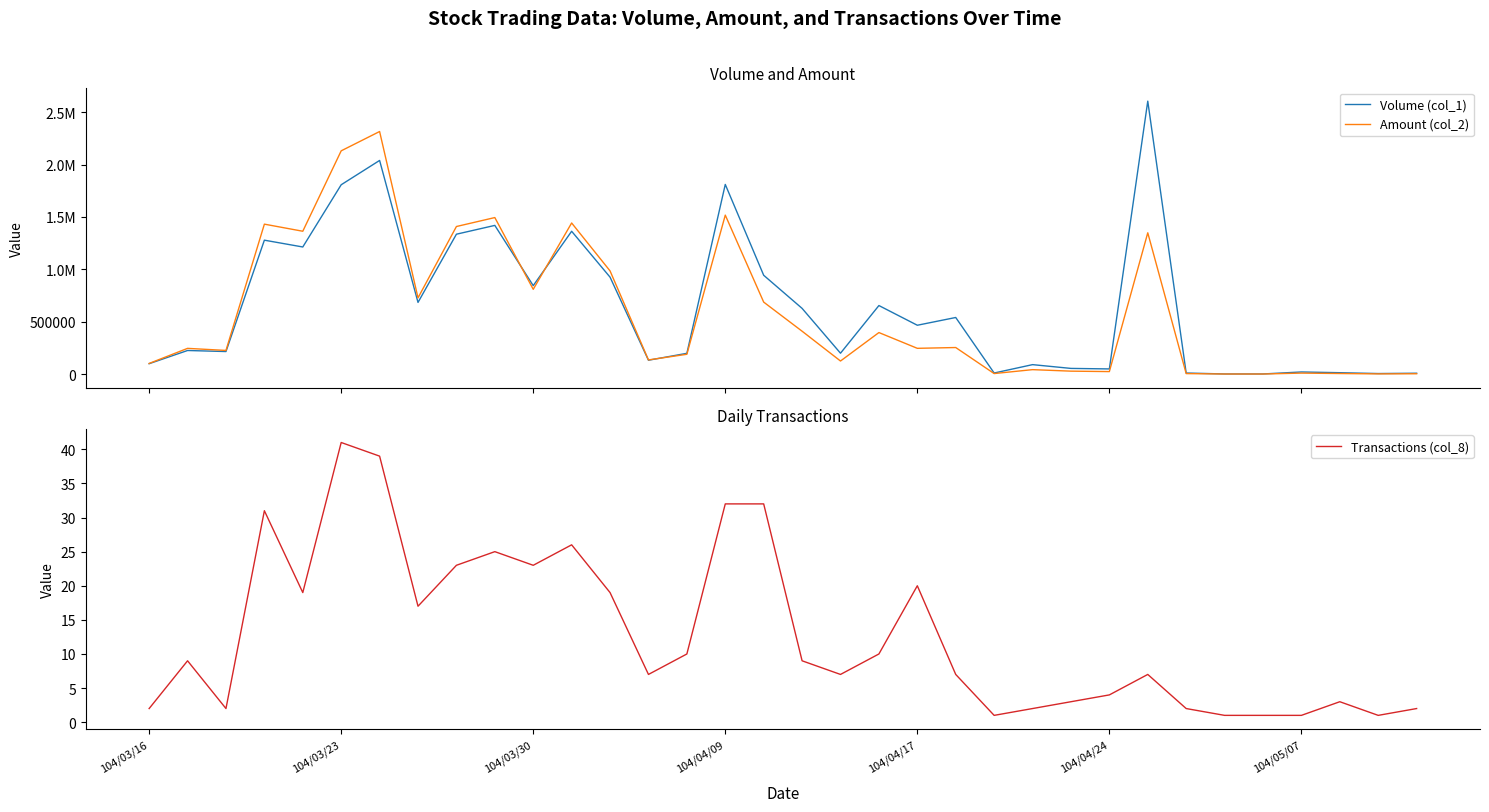

How many interior local peaks does the Transactions (col_8) series have?

8